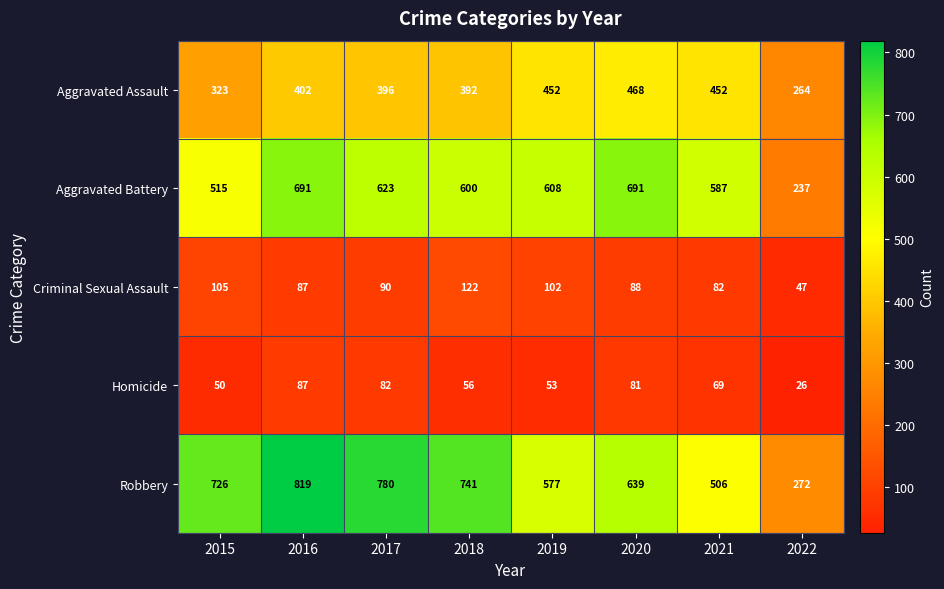

At which label is Robbery closest to 545?

2019